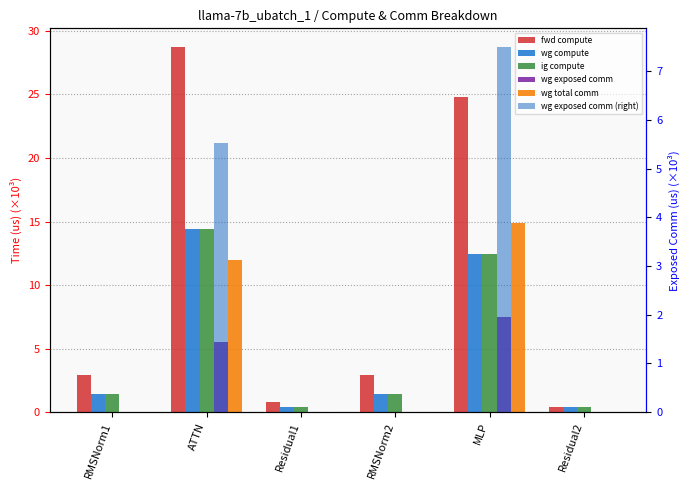

Count the number of categories in the chart.

6